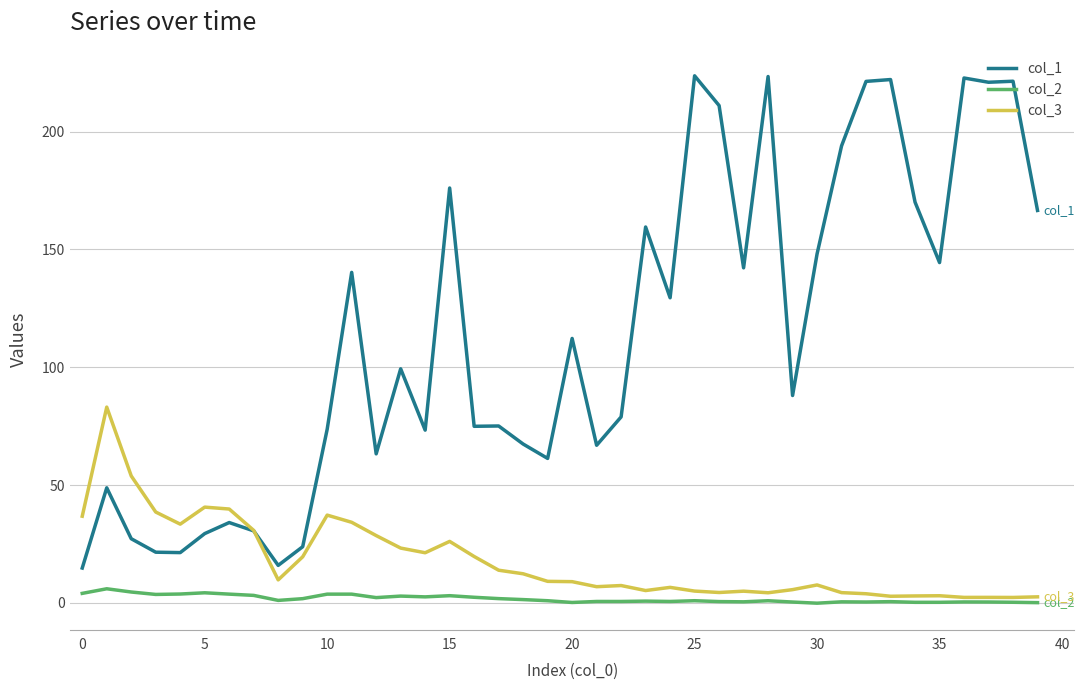

True or false: col_2 and col_1 cross at least once.

False